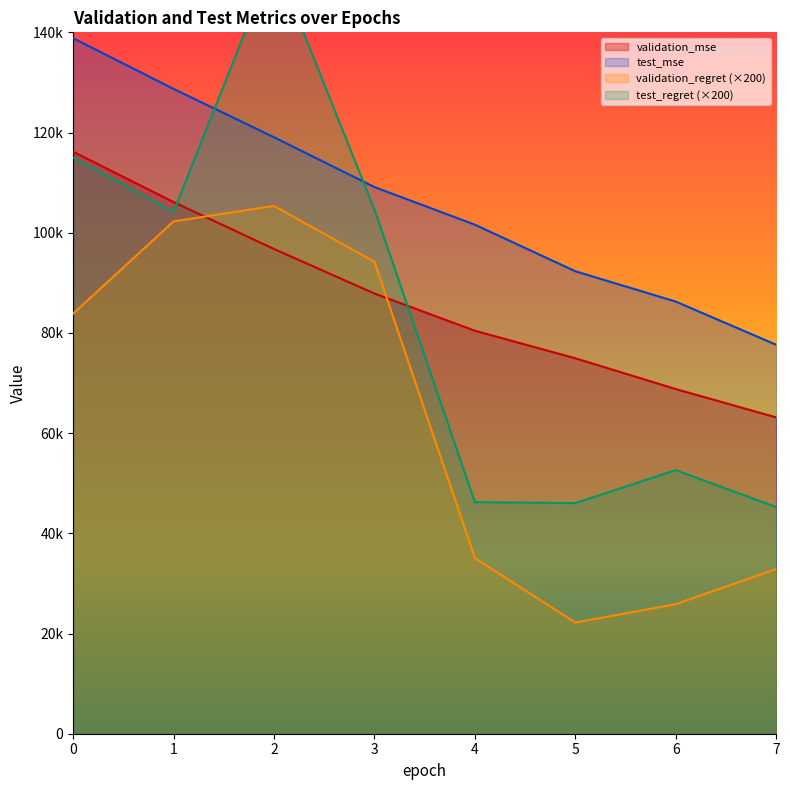

Where is test_regret nearest to the value 99935?

1